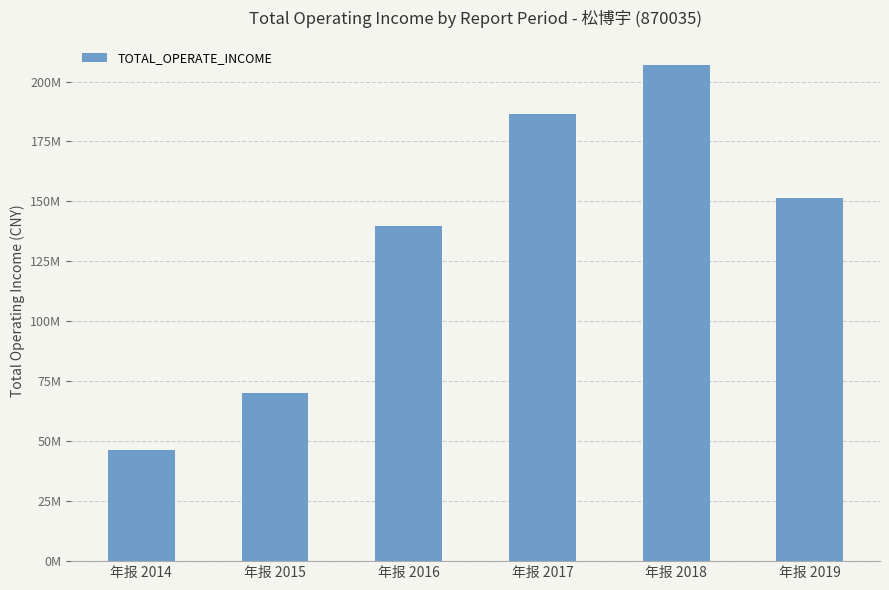

The value at 年报 2019 is 105845992.4. True or false?

False